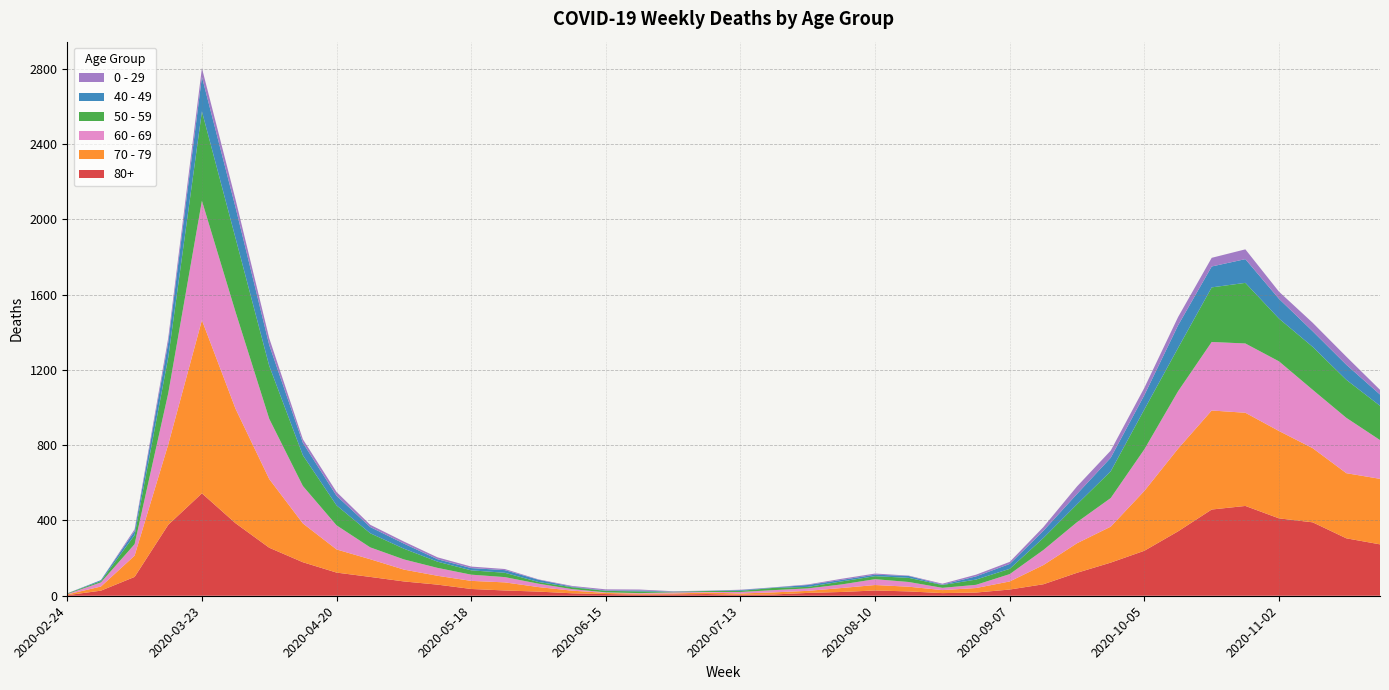

Reading left to right, transcribe all the data shown in this chart.

80+: 2020-02-24=3	2020-03-02=27	2020-03-09=100	2020-03-16=377	2020-03-23=544	2020-03-30=385	2020-04-06=255	2020-04-13=178	2020-04-20=123	2020-04-27=100	2020-05-04=76	2020-05-11=59	2020-05-18=36	2020-05-25=28	2020-06-01=22	2020-06-08=13	2020-06-15=9	2020-06-22=6	2020-06-29=7	2020-07-06=9	2020-07-13=5	2020-07-20=7	2020-07-27=15	2020-08-03=20	2020-08-10=28	2020-08-17=23	2020-08-24=14	2020-08-31=17	2020-09-07=33	2020-09-14=61	2020-09-21=122	2020-09-28=176	2020-10-05=239	2020-10-12=342	2020-10-19=458	2020-10-26=477	2020-11-02=411	2020-11-09=390	2020-11-16=305	2020-11-23=273
70 - 79: 2020-02-24=4	2020-03-02=22	2020-03-09=113	2020-03-16=427	2020-03-23=920	2020-03-30=608	2020-04-06=365	2020-04-13=206	2020-04-20=123	2020-04-27=94	2020-05-04=63	2020-05-11=47	2020-05-18=43	2020-05-25=43	2020-06-01=24	2020-06-08=14	2020-06-15=6	2020-06-22=5	2020-06-29=5	2020-07-06=8	2020-07-13=7	2020-07-20=11	2020-07-27=11	2020-08-03=21	2020-08-10=29	2020-08-17=25	2020-08-24=16	2020-08-31=24	2020-09-07=43	2020-09-14=102	2020-09-21=157	2020-09-28=191	2020-10-05=318	2020-10-12=439	2020-10-19=526	2020-10-26=495	2020-11-02=464	2020-11-09=394	2020-11-16=346	2020-11-23=348
60 - 69: 2020-02-24=2	2020-03-02=22	2020-03-09=61	2020-03-16=272	2020-03-23=634	2020-03-30=514	2020-04-06=320	2020-04-13=199	2020-04-20=128	2020-04-27=63	2020-05-04=54	2020-05-11=42	2020-05-18=33	2020-05-25=28	2020-06-01=18	2020-06-08=8	2020-06-15=3	2020-06-22=3	2020-06-29=6	2020-07-06=3	2020-07-13=8	2020-07-20=12	2020-07-27=13	2020-08-03=19	2020-08-10=31	2020-08-17=25	2020-08-24=12	2020-08-31=17	2020-09-07=39	2020-09-14=80	2020-09-21=112	2020-09-28=152	2020-10-05=221	2020-10-12=305	2020-10-19=364	2020-10-26=368	2020-11-02=370	2020-11-09=310	2020-11-16=294	2020-11-23=206
50 - 59: 2020-02-24=3	2020-03-02=7	2020-03-09=48	2020-03-16=190	2020-03-23=475	2020-03-30=392	2020-04-06=281	2020-04-13=163	2020-04-20=106	2020-04-27=75	2020-05-04=57	2020-05-11=33	2020-05-18=23	2020-05-25=23	2020-06-01=9	2020-06-08=10	2020-06-15=8	2020-06-22=9	2020-06-29=3	2020-07-06=5	2020-07-13=6	2020-07-20=12	2020-07-27=8	2020-08-03=16	2020-08-10=16	2020-08-17=22	2020-08-24=15	2020-08-31=28	2020-09-07=28	2020-09-14=64	2020-09-21=95	2020-09-28=142	2020-10-05=212	2020-10-12=230	2020-10-19=290	2020-10-26=322	2020-11-02=227	2020-11-09=228	2020-11-16=202	2020-11-23=182
40 - 49: 2020-02-24=0	2020-03-02=5	2020-03-09=21	2020-03-16=79	2020-03-23=183	2020-03-30=163	2020-04-06=111	2020-04-13=66	2020-04-20=51	2020-04-27=33	2020-05-04=27	2020-05-11=13	2020-05-18=12	2020-05-25=14	2020-06-01=12	2020-06-08=3	2020-06-15=2	2020-06-22=5	2020-06-29=1	2020-07-06=1	2020-07-13=4	2020-07-20=2	2020-07-27=10	2020-08-03=8	2020-08-10=8	2020-08-17=10	2020-08-24=2	2020-08-31=17	2020-09-07=26	2020-09-14=38	2020-09-21=55	2020-09-28=72	2020-10-05=76	2020-10-12=120	2020-10-19=111	2020-10-26=126	2020-11-02=105	2020-11-09=83	2020-11-16=80	2020-11-23=60
0 - 29: 2020-02-24=1	2020-03-02=0	2020-03-09=10	2020-03-16=25	2020-03-23=47	2020-03-30=42	2020-04-06=36	2020-04-13=19	2020-04-20=20	2020-04-27=12	2020-05-04=11	2020-05-11=10	2020-05-18=8	2020-05-25=6	2020-06-01=2	2020-06-08=4	2020-06-15=6	2020-06-22=5	2020-06-29=2	2020-07-06=1	2020-07-13=2	2020-07-20=1	2020-07-27=3	2020-08-03=6	2020-08-10=6	2020-08-17=2	2020-08-24=5	2020-08-31=9	2020-09-07=11	2020-09-14=20	2020-09-21=40	2020-09-28=38	2020-10-05=39	2020-10-12=44	2020-10-19=46	2020-10-26=52	2020-11-02=38	2020-11-09=45	2020-11-16=43	2020-11-23=25